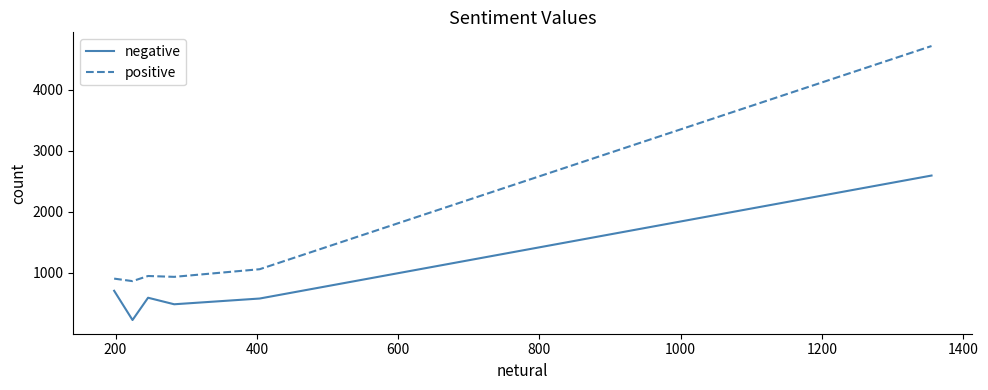

How many interior local valleys does the negative series have?

2